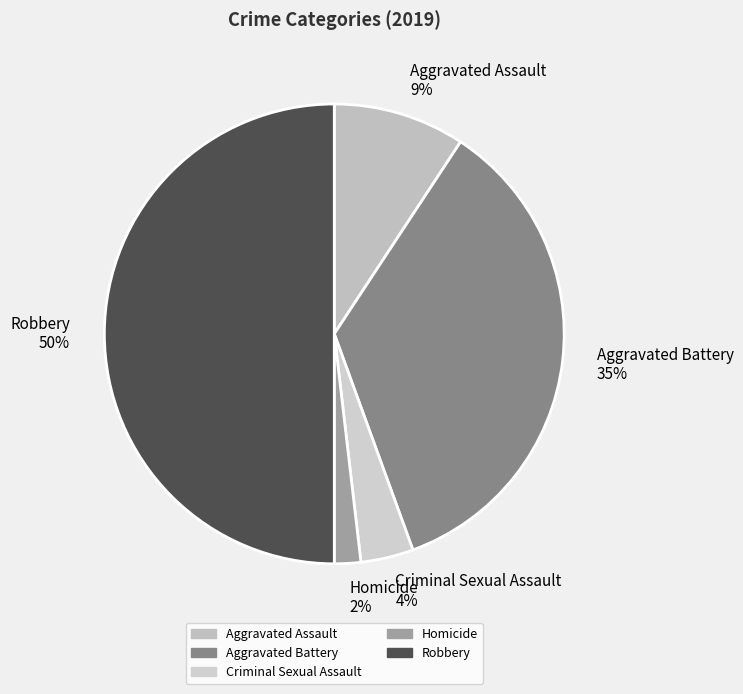

Is the sum of Robbery and Criminal Sexual Assault greater than half?

Yes